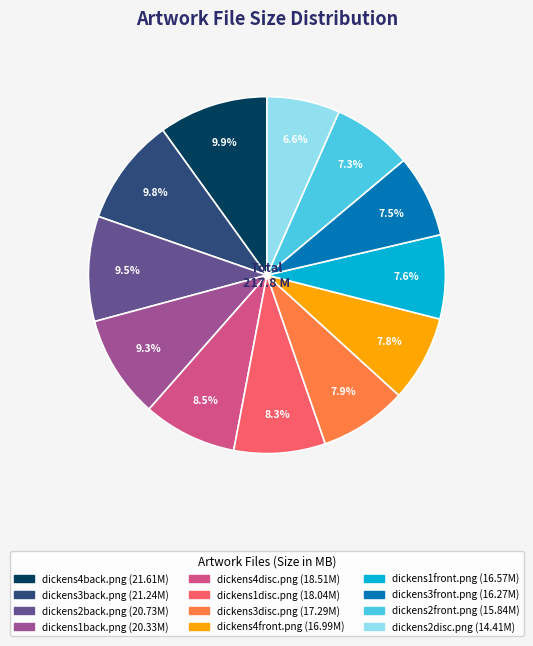

Is there any slice that represents more than half of the pie?

No